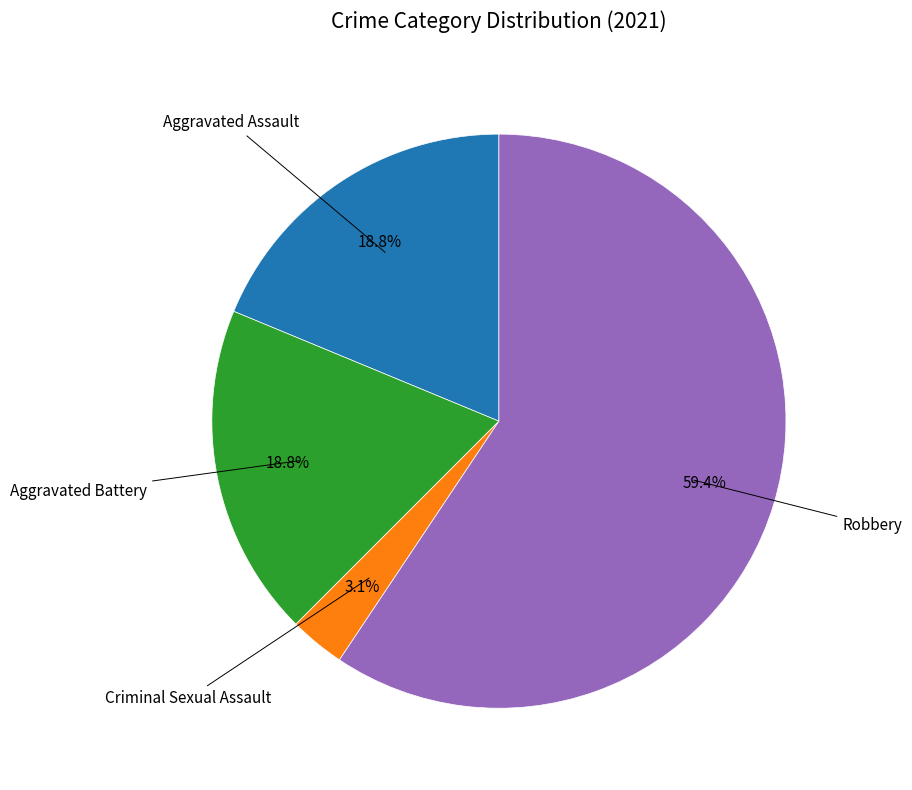

Is there any slice that represents more than half of the pie?

Yes